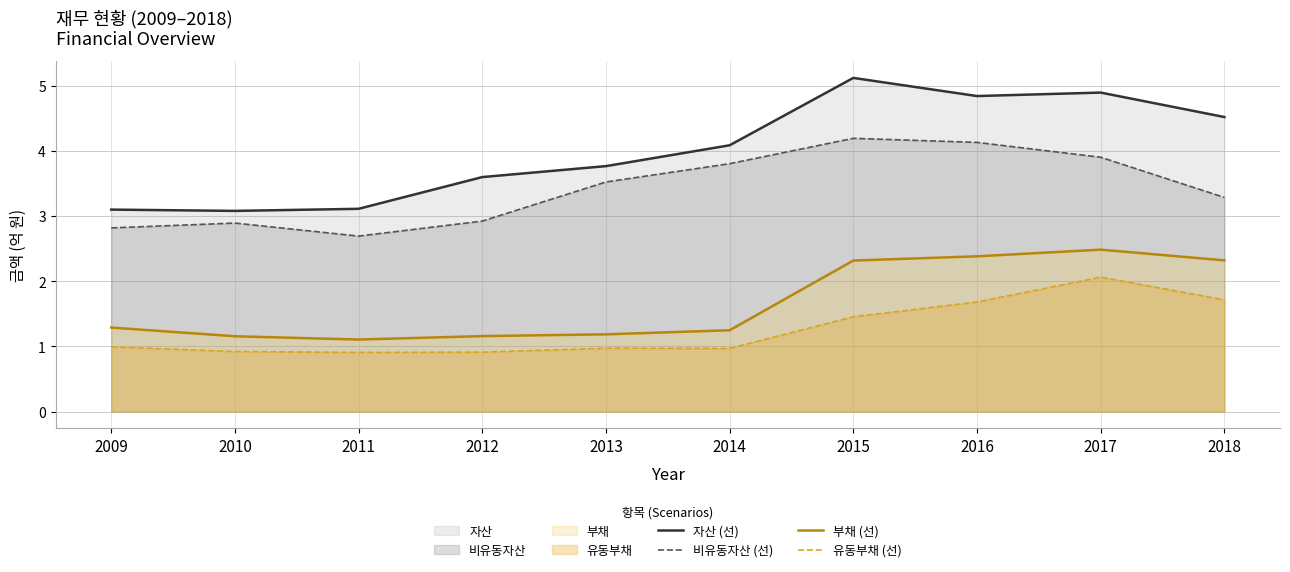

The value of 유동부채 (선) at 2011 is 0.4. True or false?

False